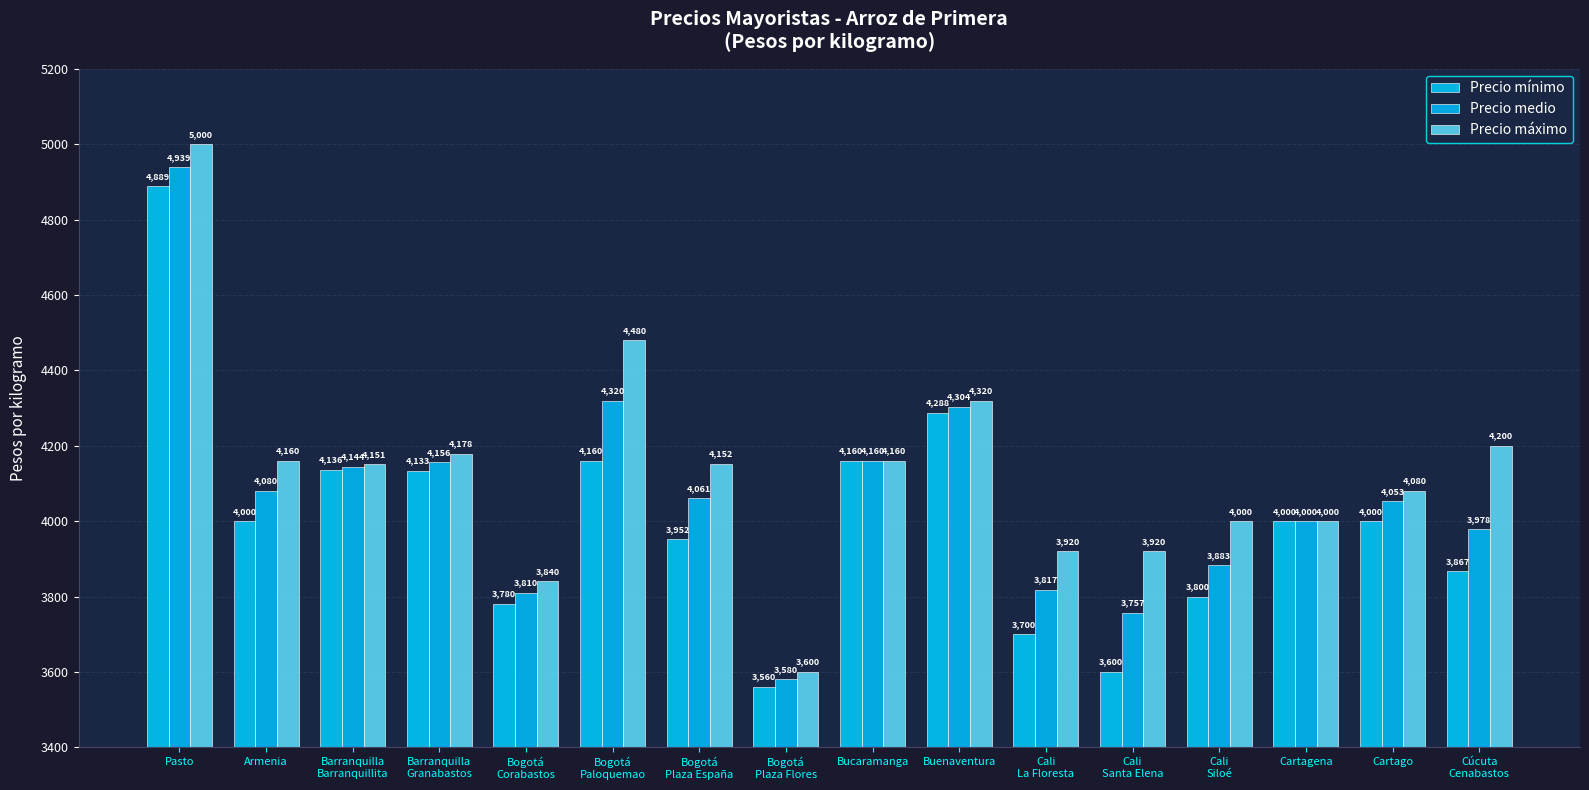

How many categories are shown in the chart?

16